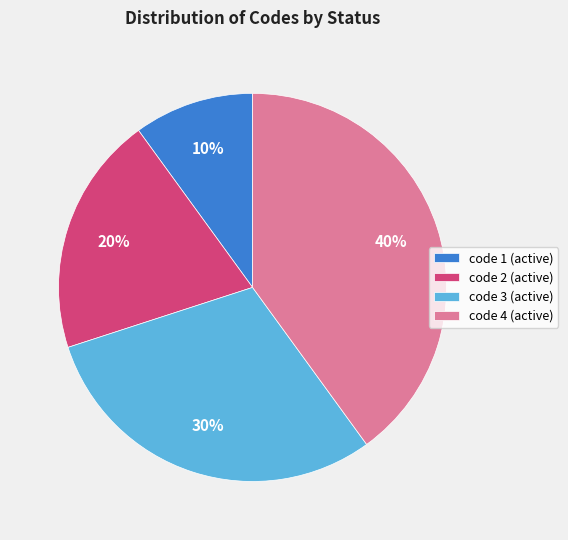

Approximately how many times larger is the value at code 4 (active) compared to code 3 (active)?

1.3